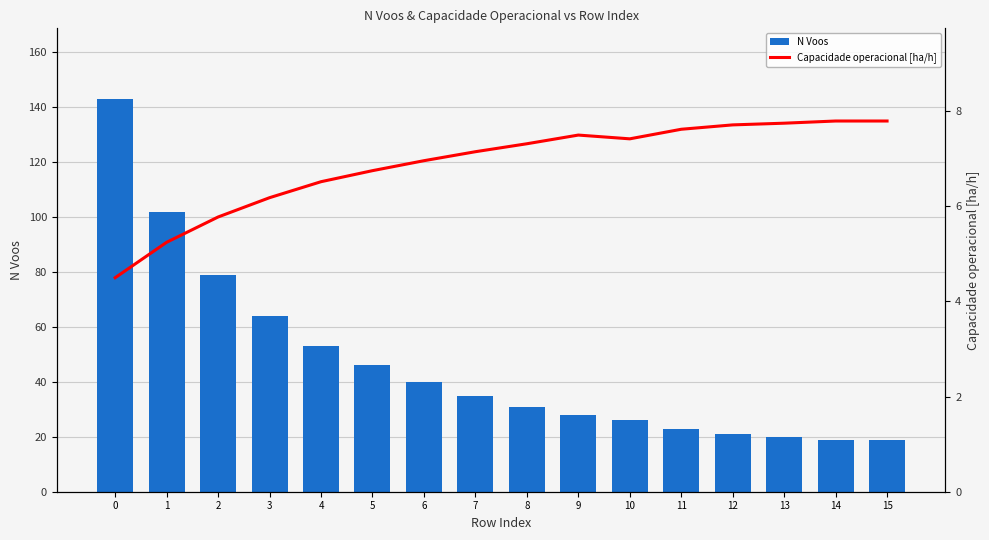

Rank the series by their maximum value, from highest to lowest.

N Voos, Capacidade operacional [ha/h]